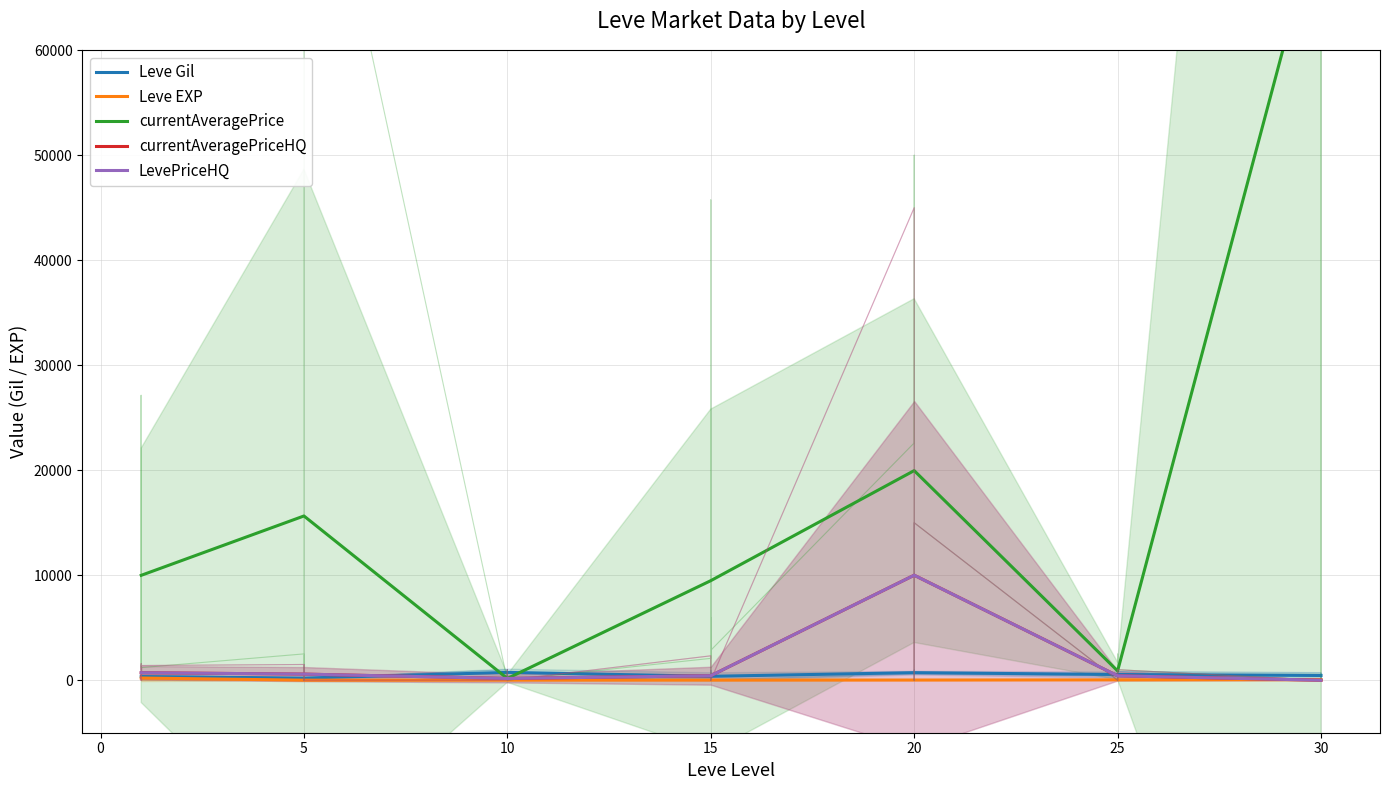

What is the approximate value of Leve EXP at 5?

4.8